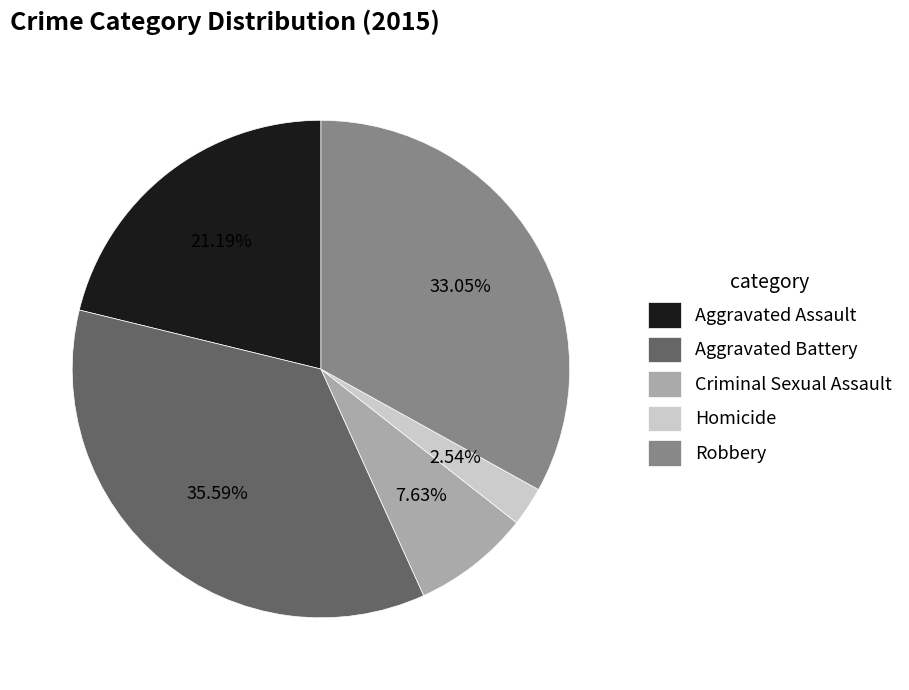

What is the smallest slice in the pie chart?

Homicide